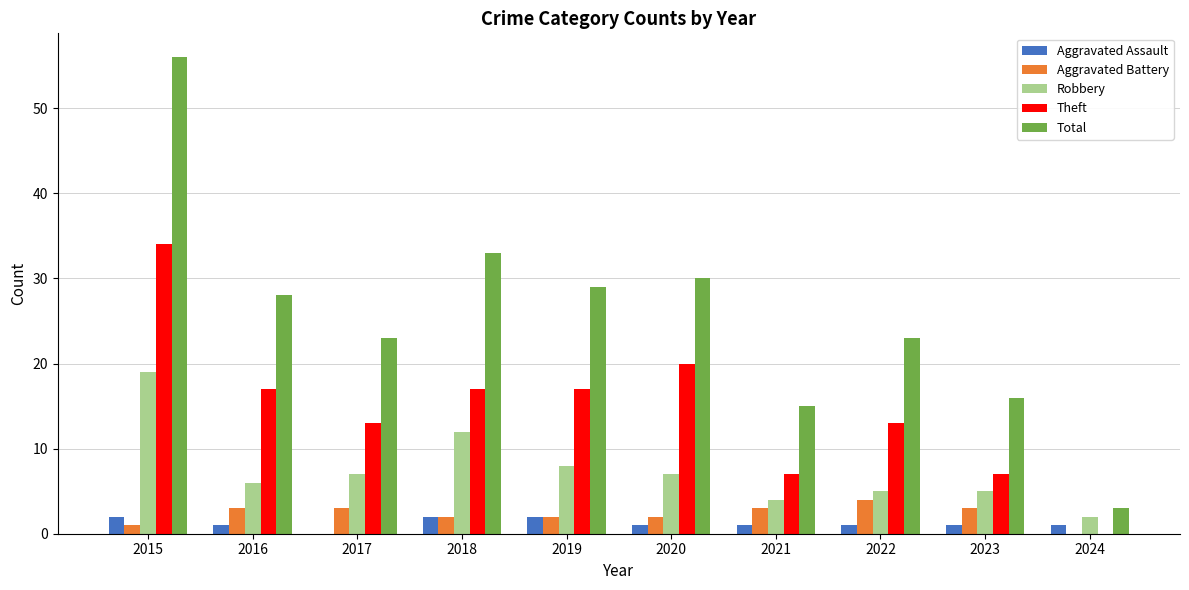

What is the highest value of the Aggravated Assault series?

2